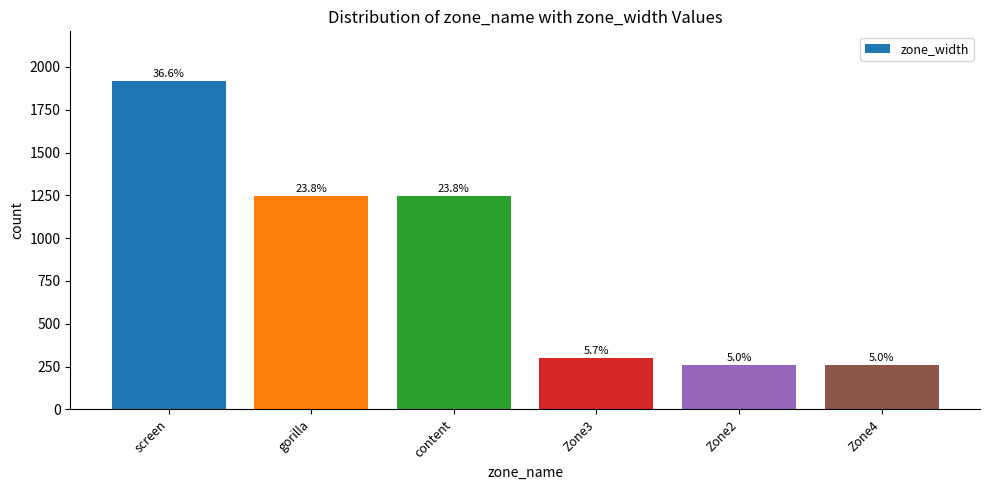

List the labels in order of value, largest first.

screen, gorilla, content, Zone3, Zone2, Zone4